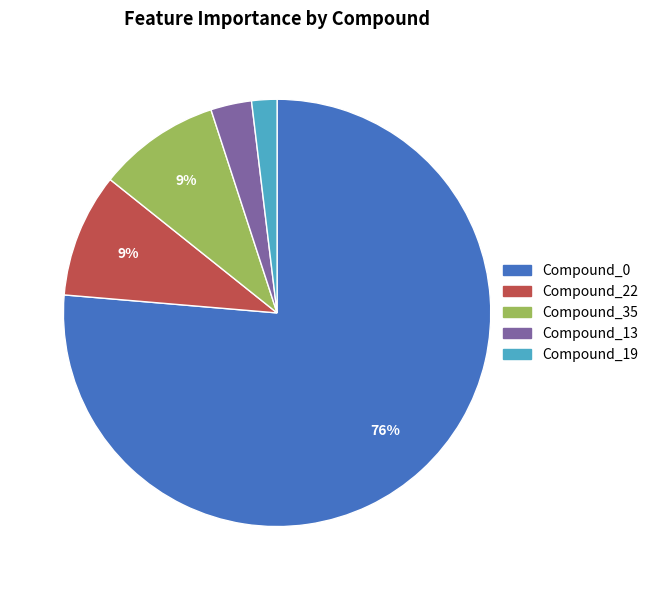

Do Compound_35 and Compound_13 together represent more than half of the pie?

No